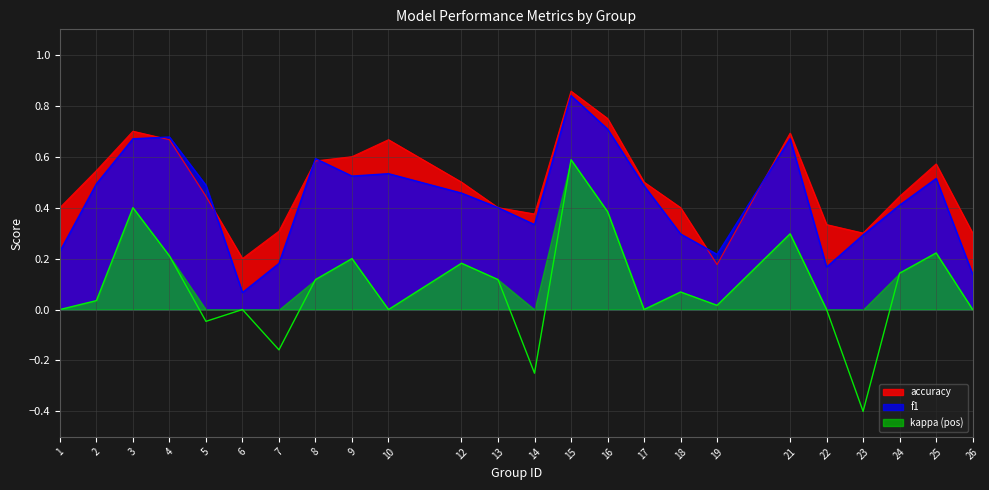

How many values in kappa are below zero?

4